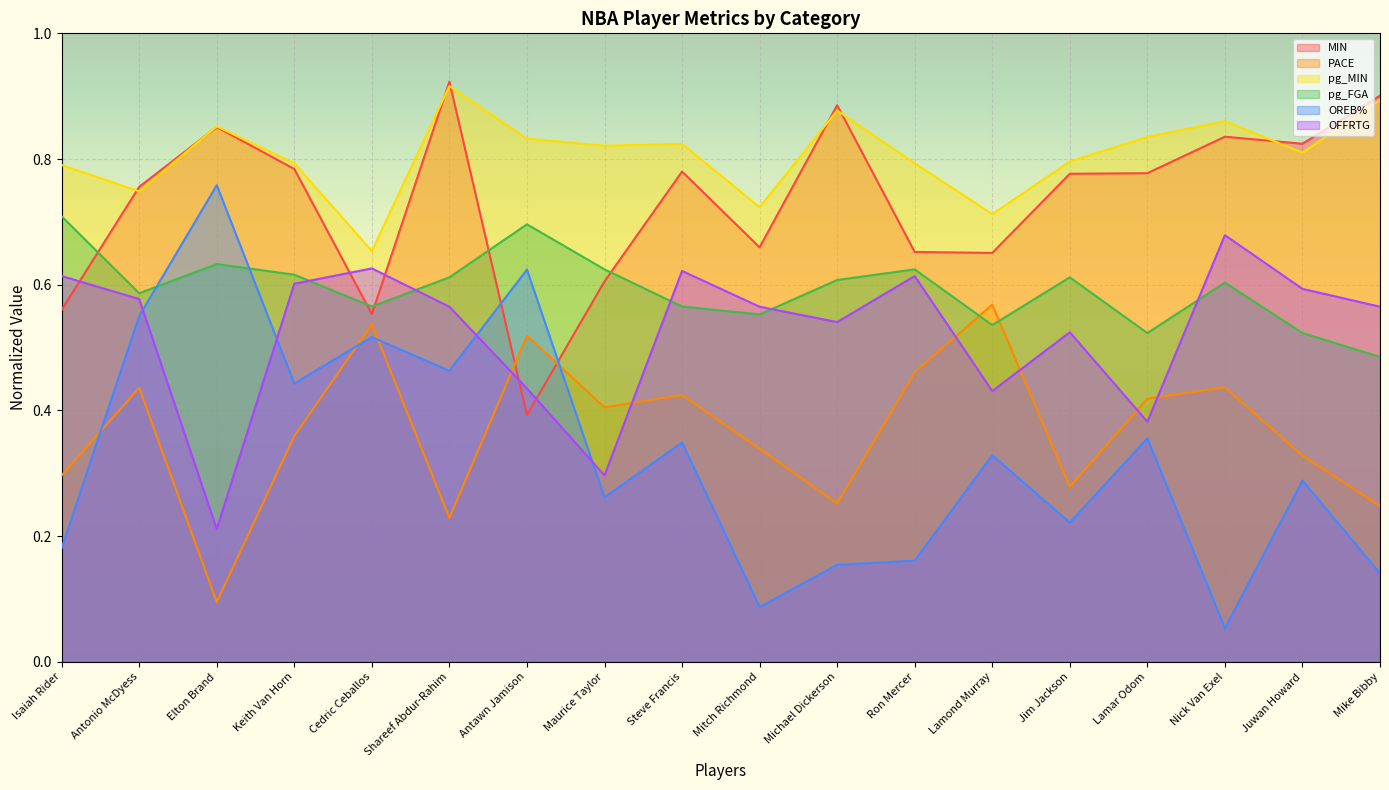

What is the label of the 15th point from the right?

Keith Van Horn